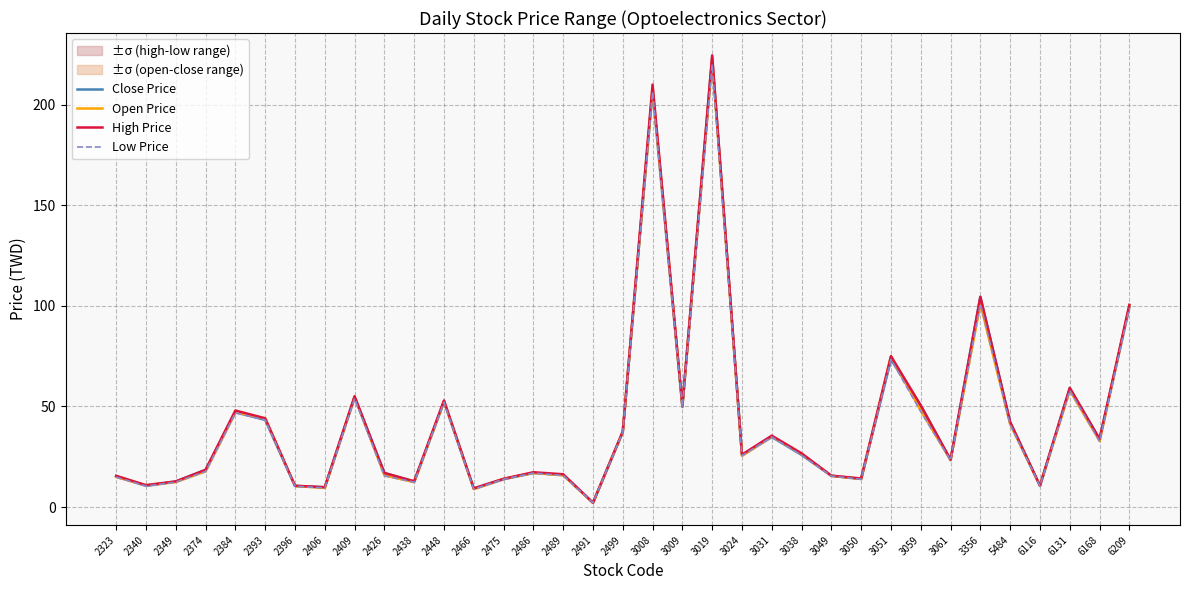

What is the maximum value shown in the chart?

224.5